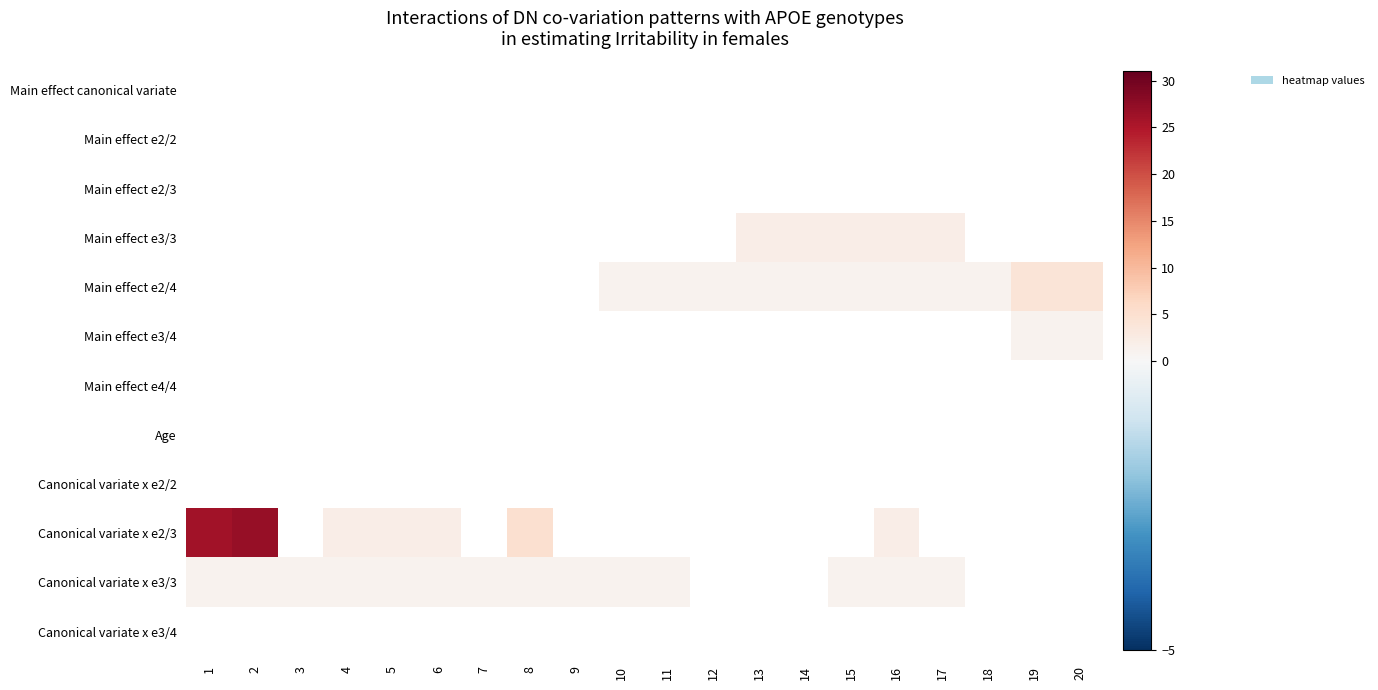

Is the value of Canonical variate x e3/4 at 12 greater than the value of Canonical variate x e3/3 at 17?

No